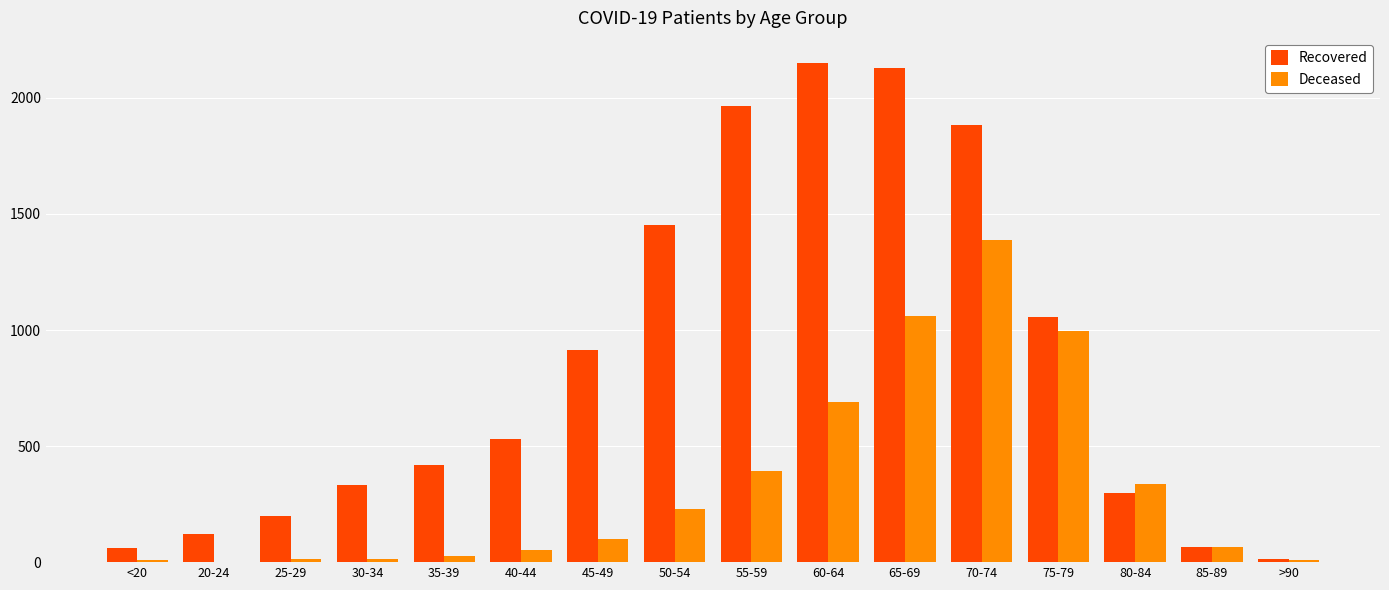

At which label is Recovered closest to 1083?

75-79